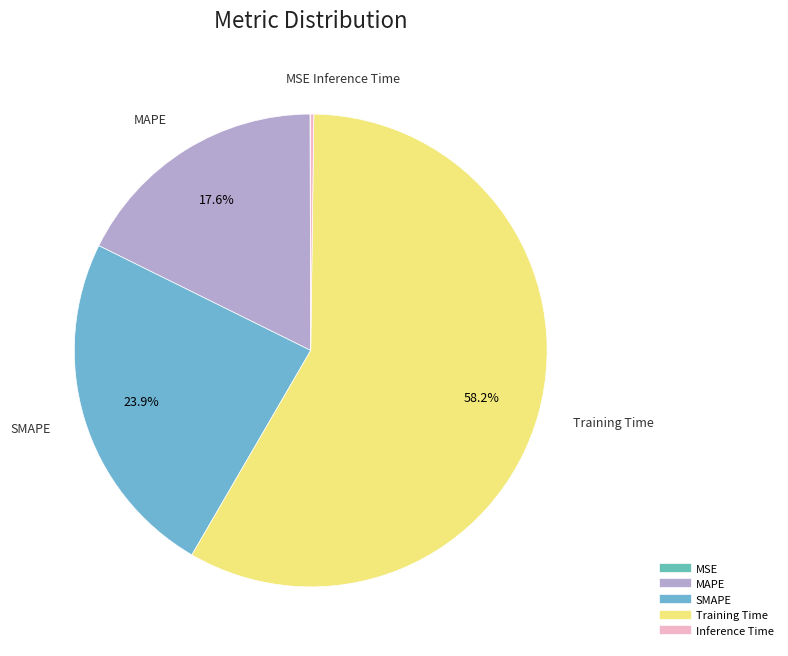

Between SMAPE and MAPE, which is larger?

SMAPE